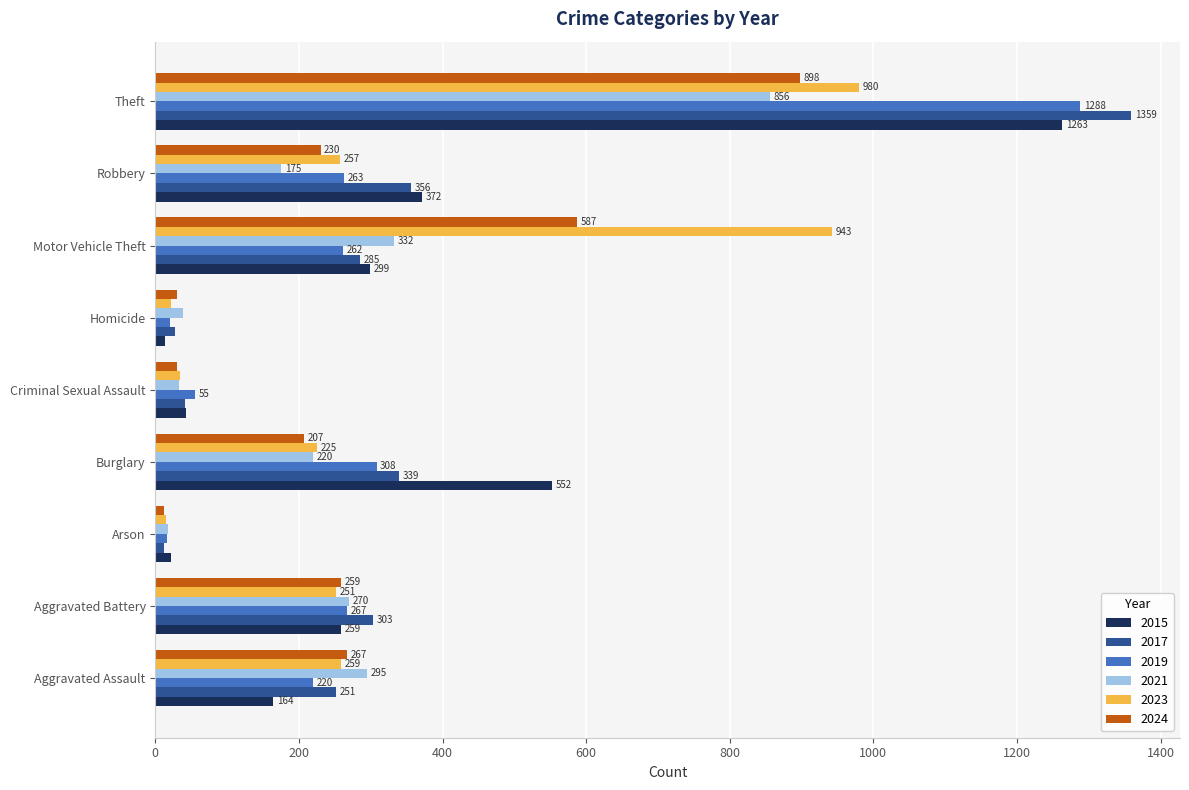

Rank the series at Burglary from highest to lowest value.

2015, 2017, 2019, 2023, 2021, 2024